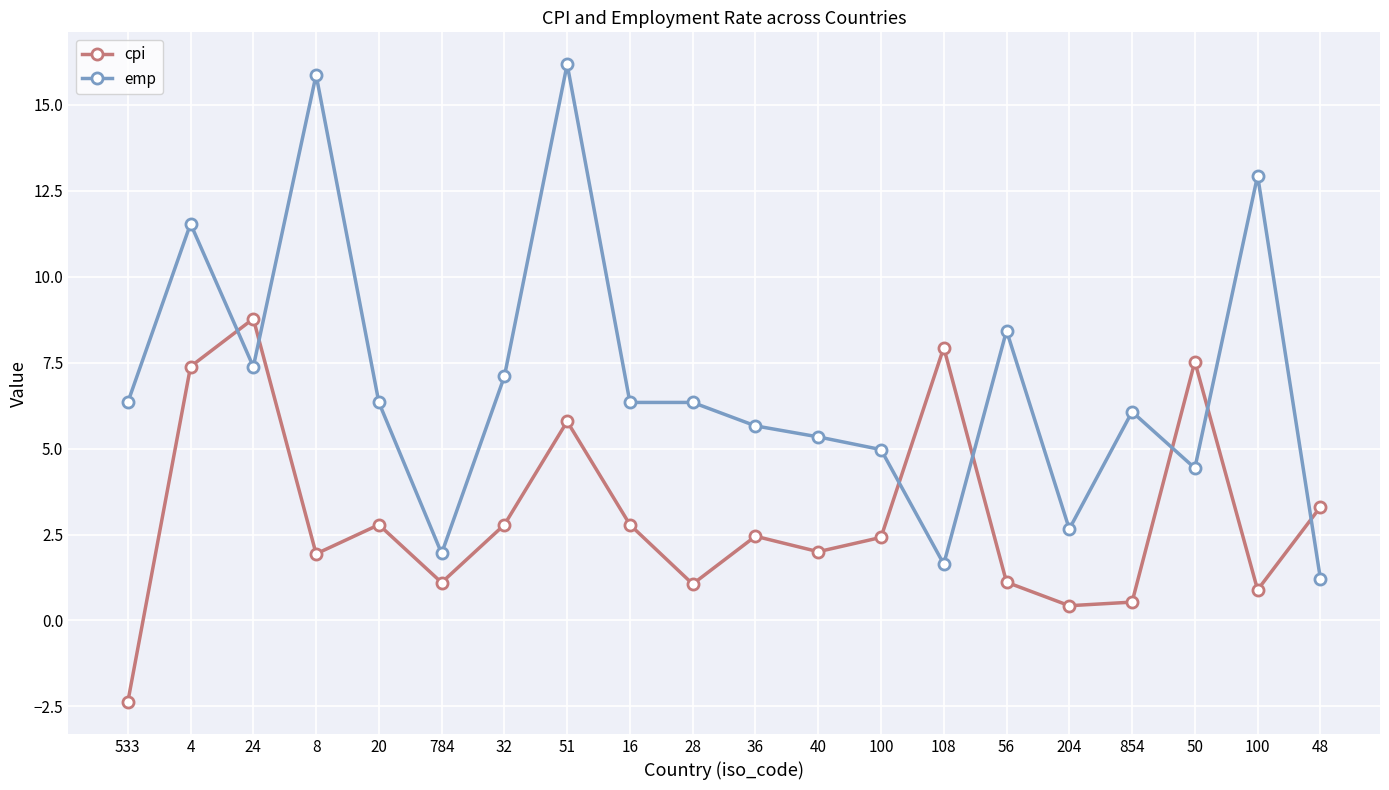

How many categories are shown in the chart?

20